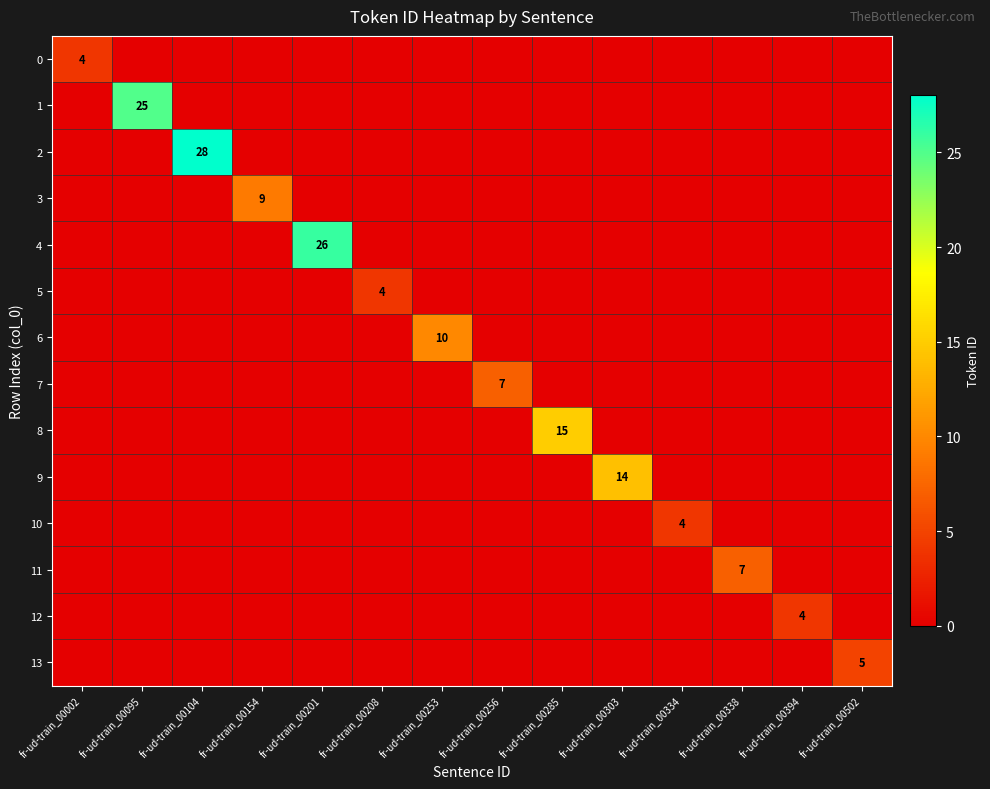

What is the maximum value shown in the chart?

28